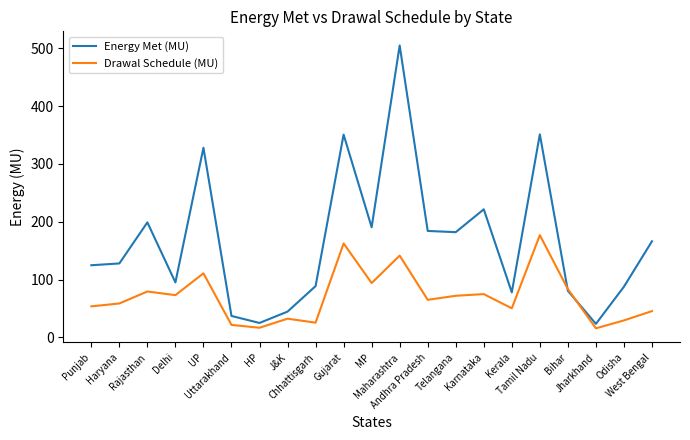

Does the chart have visible grid lines?

No